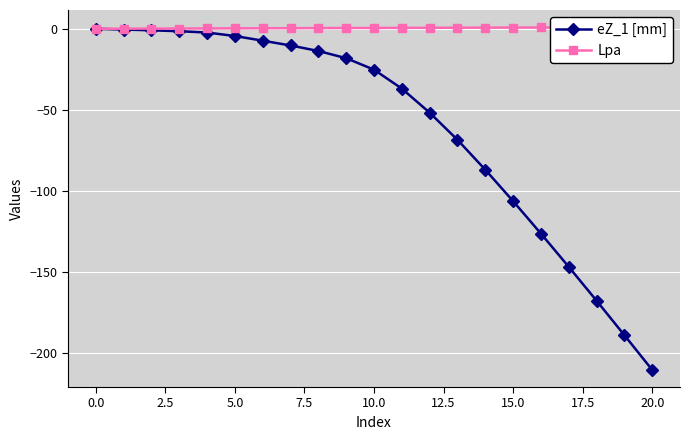

What is the average value of the eZ_1 [mm] series?

-60.7